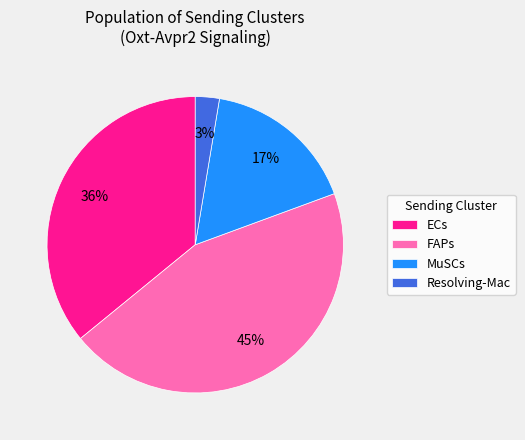

Count the number of slices in the pie.

4